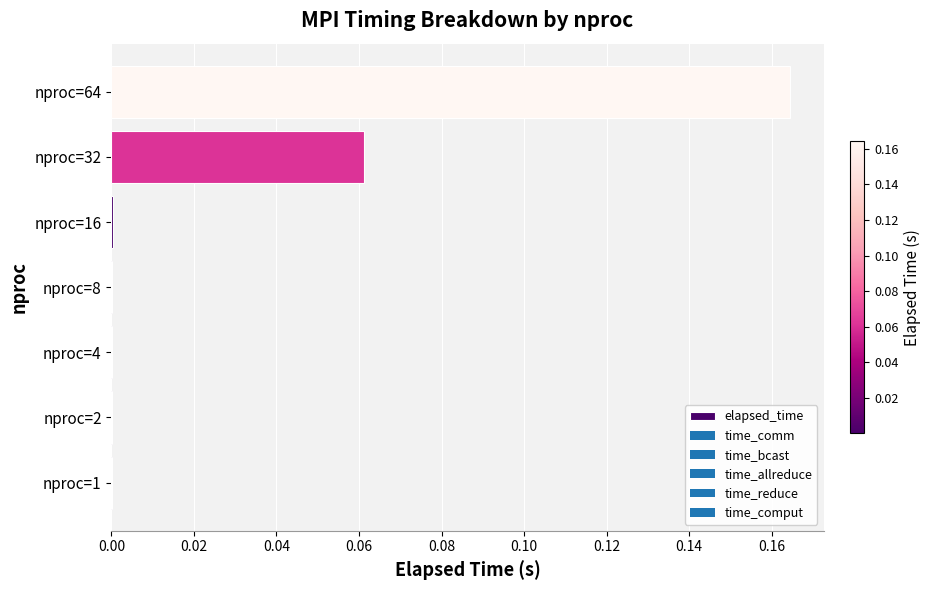

The value at nproc=1 is 0.0. True or false?

True